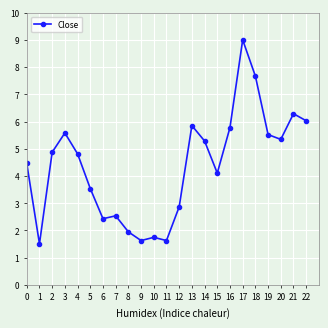

Reading left to right, what are all the values shown in this chart?

4.5	1.5	4.9	5.6	4.8	3.5	2.4	2.5	1.9	1.6	1.7	1.6	2.9	5.9	5.3	4.1	5.8	9.0	7.7	5.5	5.3	6.3	6.0